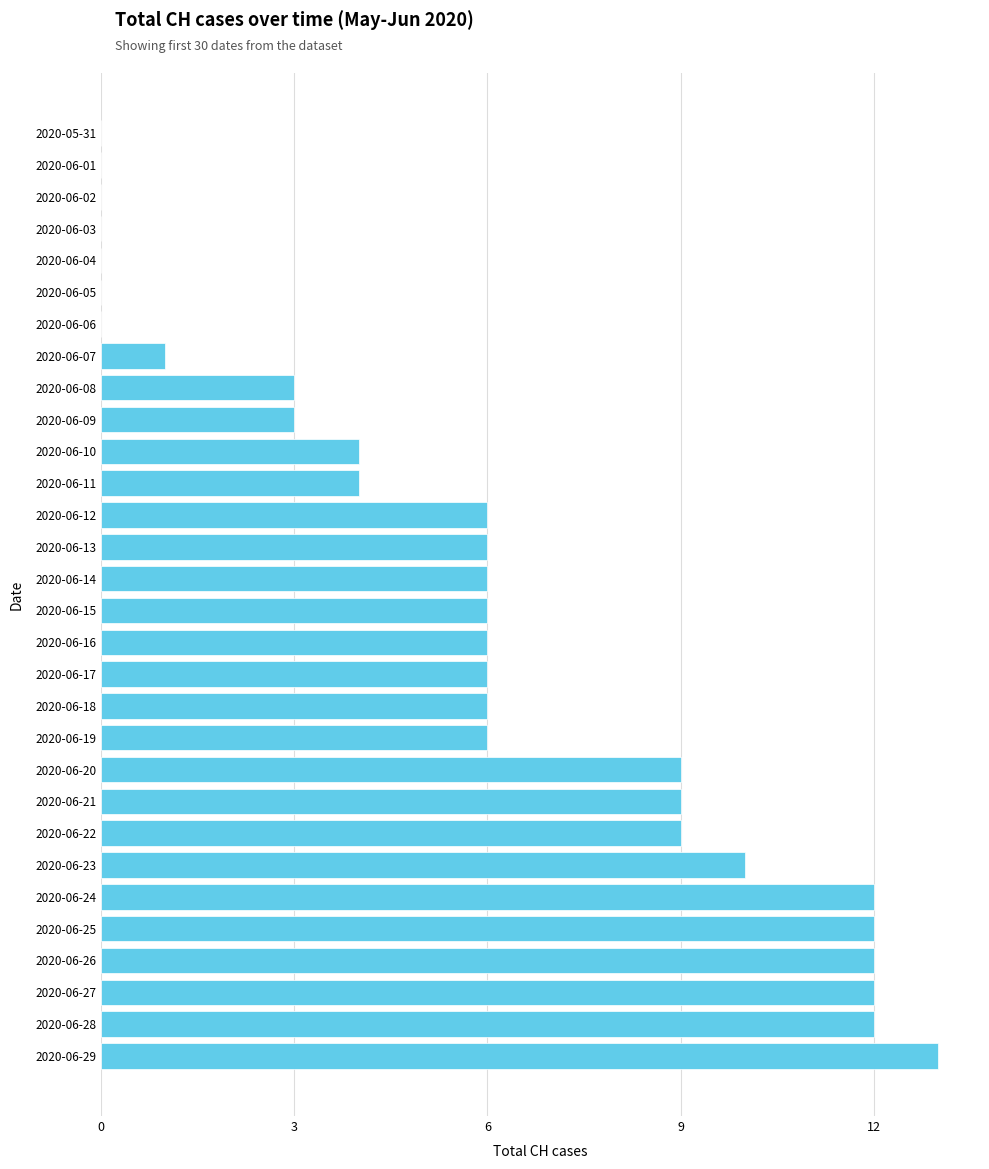

What is the change in value from 2020-06-11 to 2020-06-26?

+8